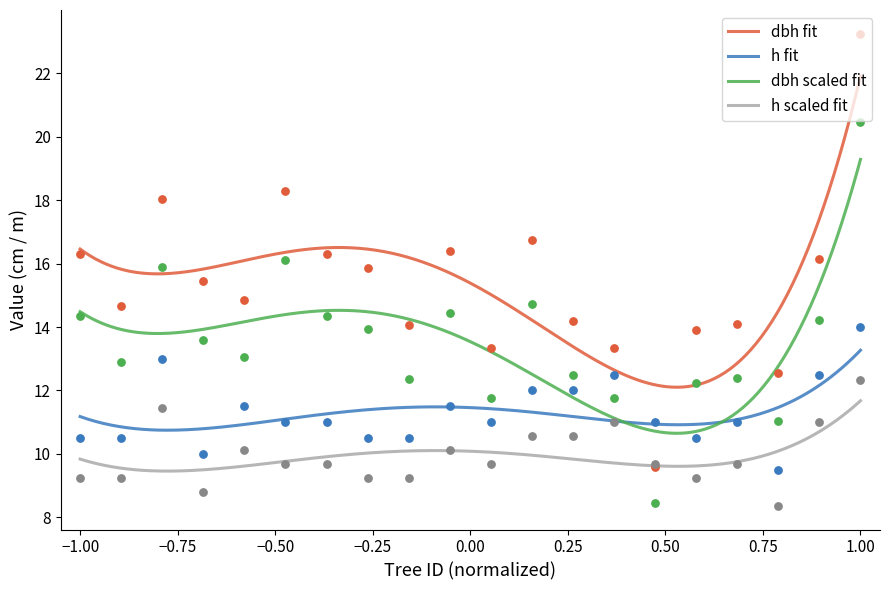

At which label does dbh fit reach its peak?

1.00